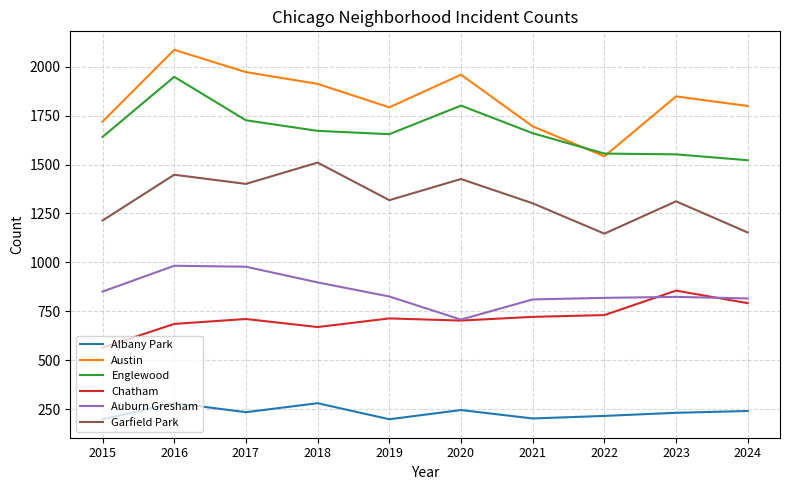

At which label does Austin reach its peak?

2016